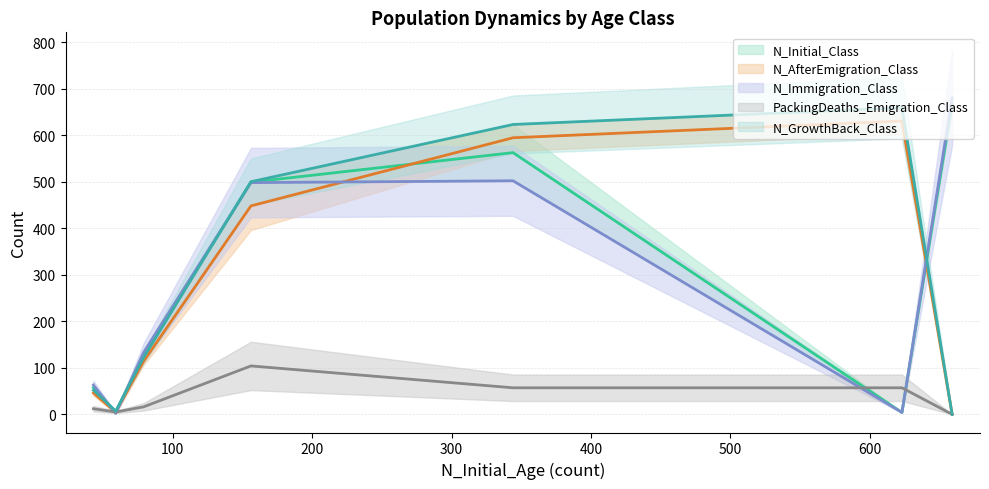

What is the difference between the maximum and minimum values in the N_AfterEmigration_Class series?

602